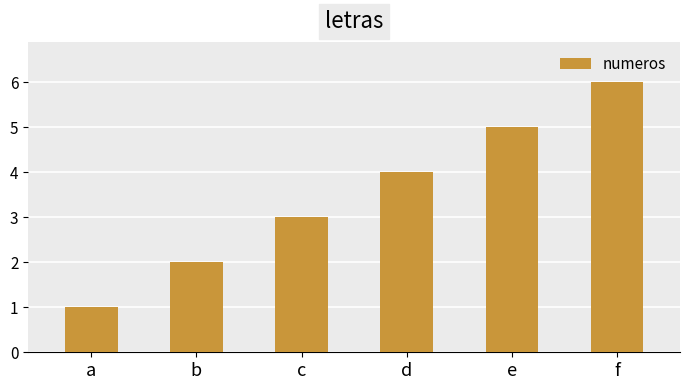

At which category does the chart reach its peak across all series?

f